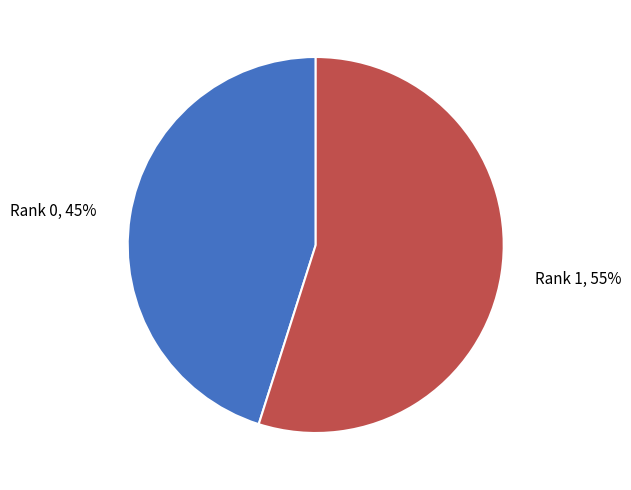

To the nearest percent, what portion does Rank 1 represent?

55%